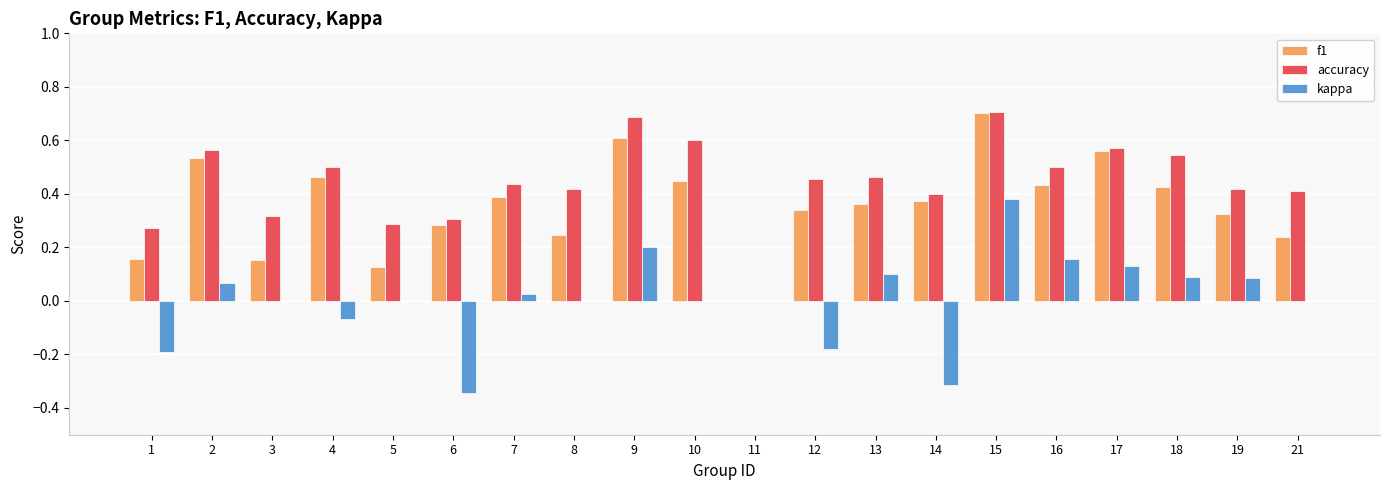

What is the sum of the f1 values at 3 and 15?

0.9